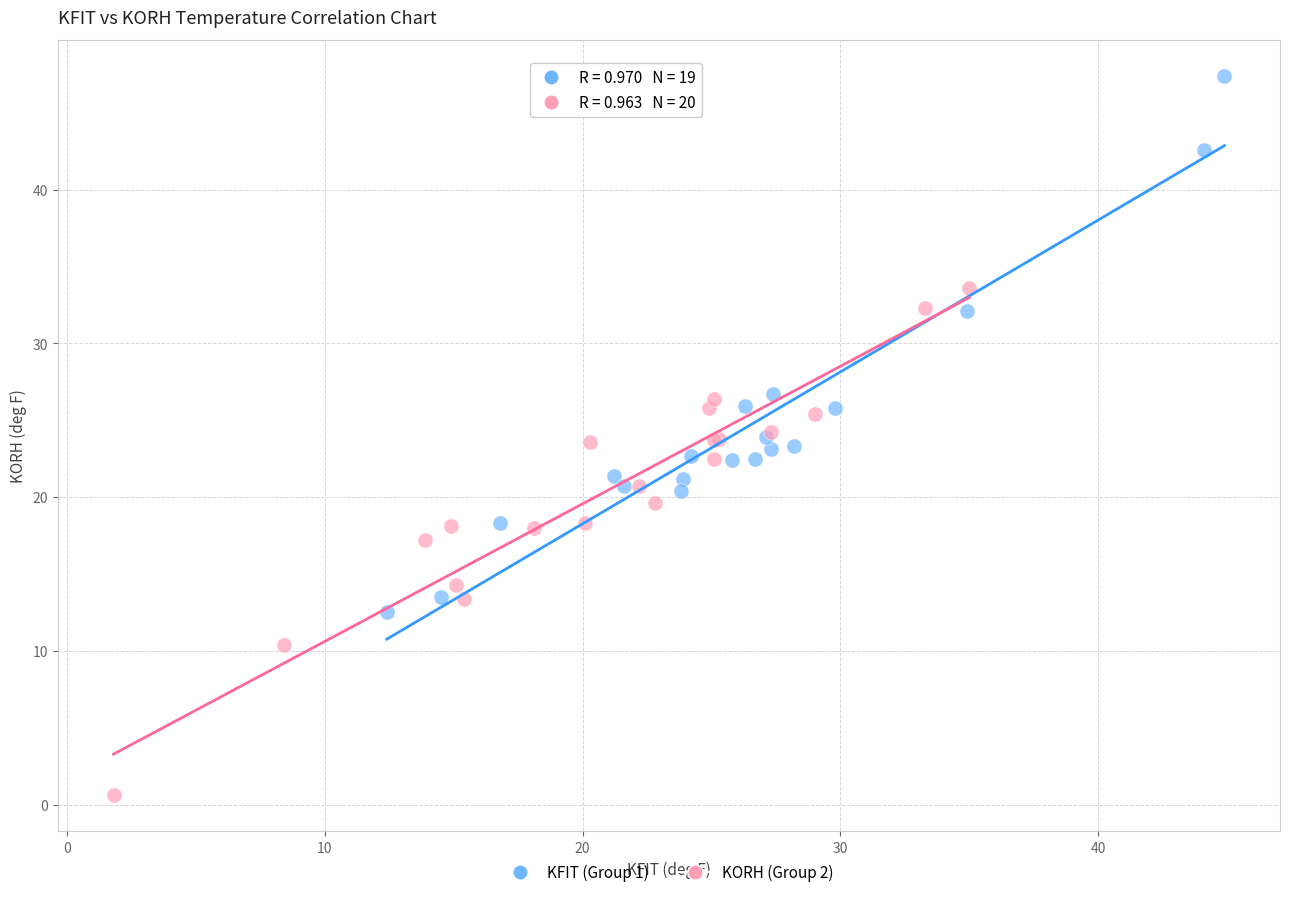

Which series reaches the maximum Y coordinate?

KFIT (Group 1)